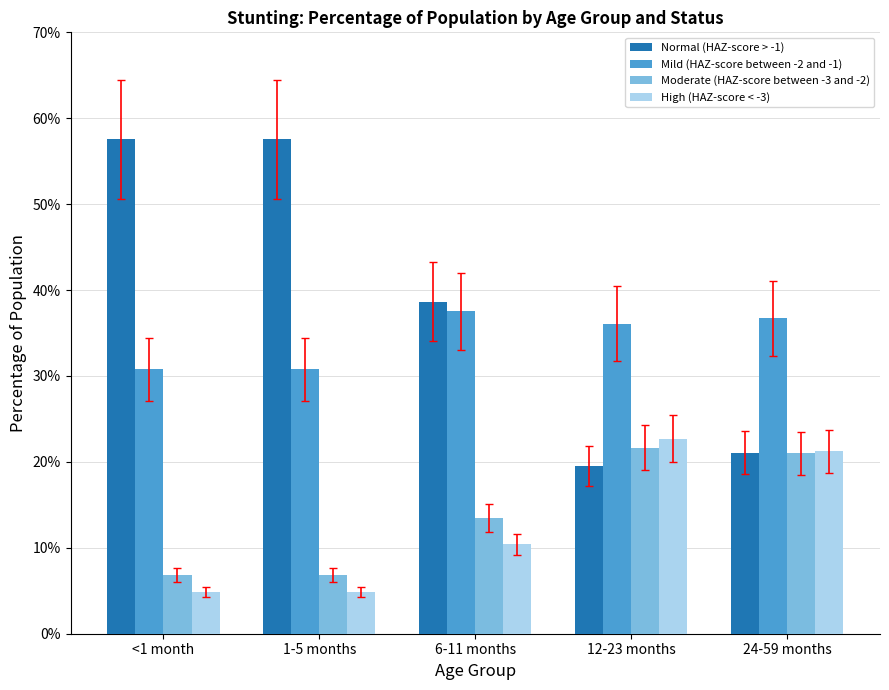

Does the chart contain any negative values?

No